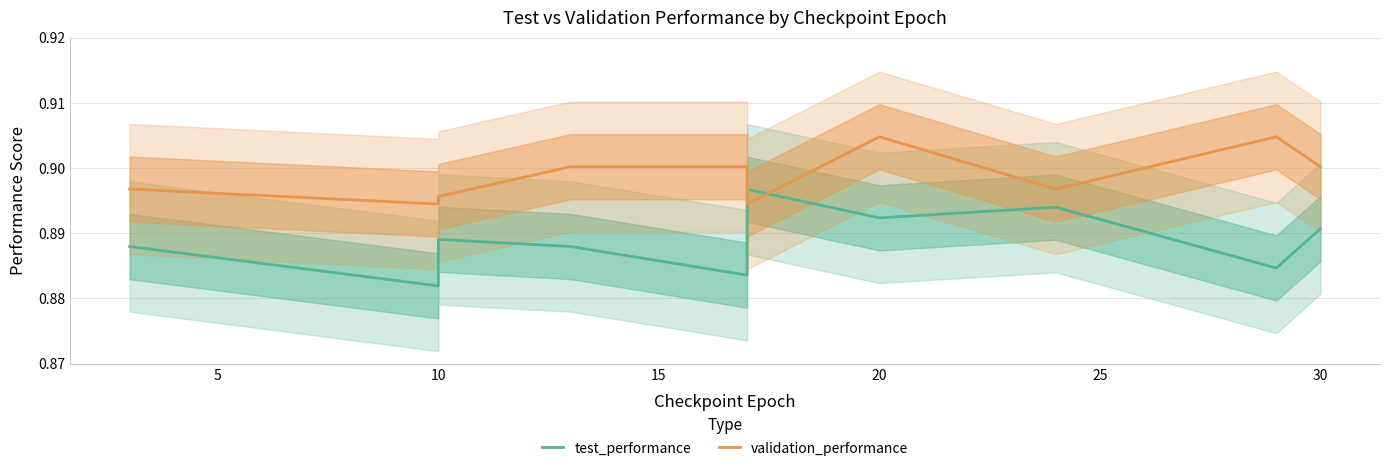

The validation_performance series shows 1.6 at 20. True or false?

False